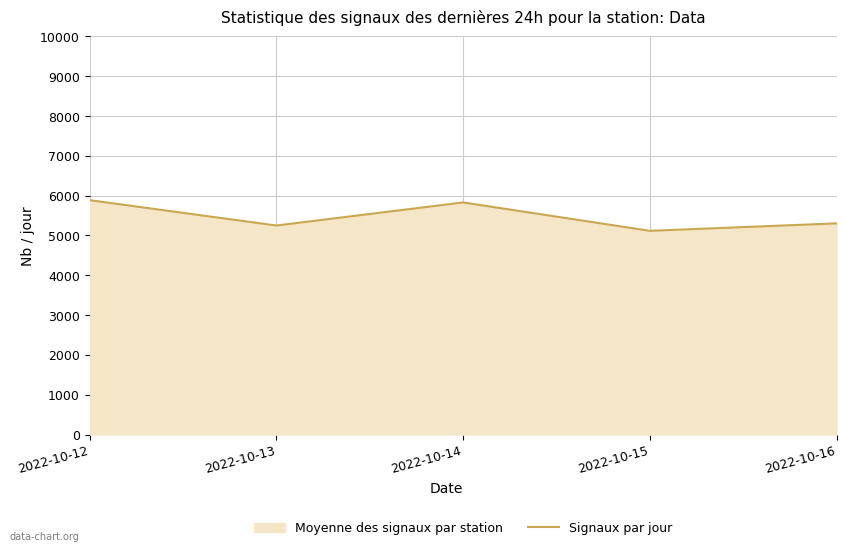

What is the maximum value shown in the chart?

5886